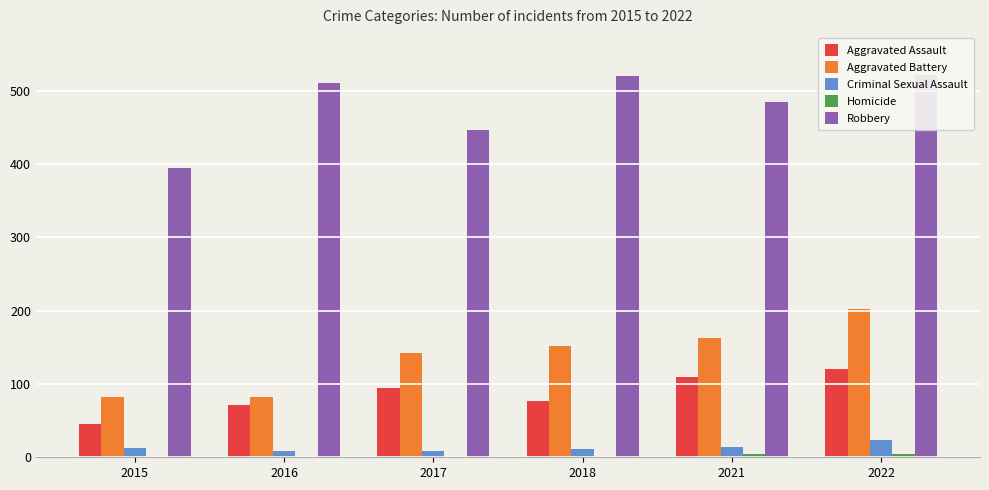

Count the number of data series in this chart.

5